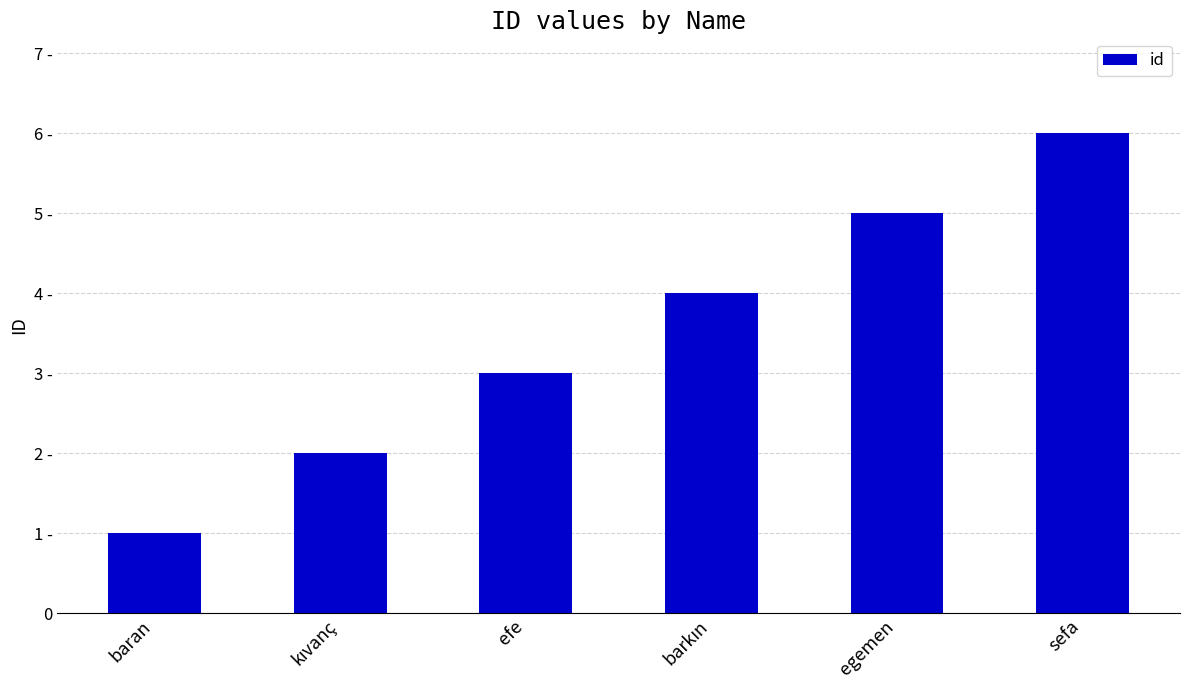

What position from the left is kıvanç?

2